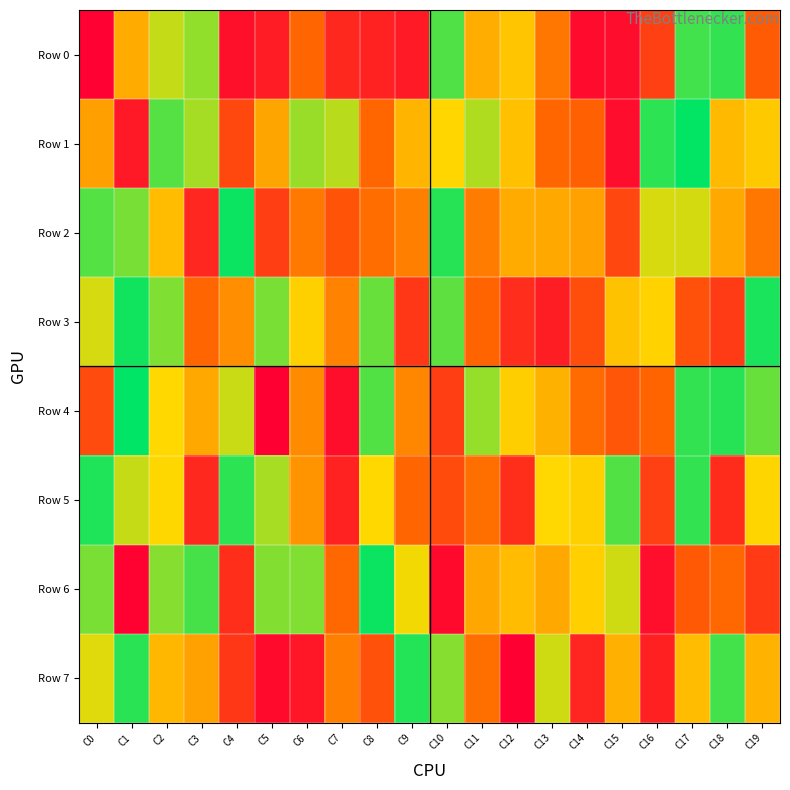

How many distinct data groups are displayed?

8